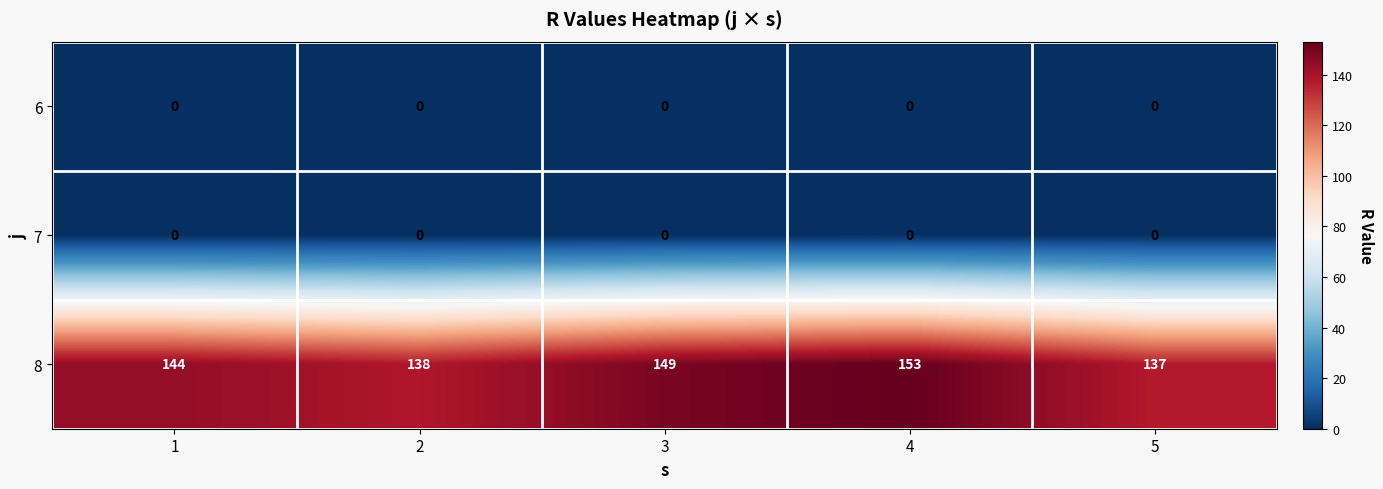

At which category does the chart reach its peak across all series?

4